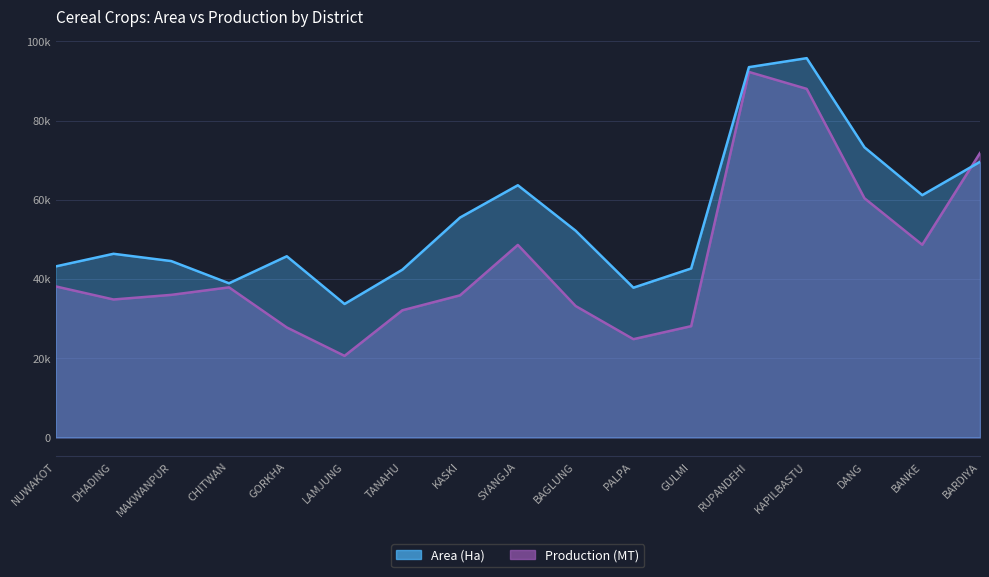

What is the sum of the Production (MT) values at PALPA and LAMJUNG?

45410.5